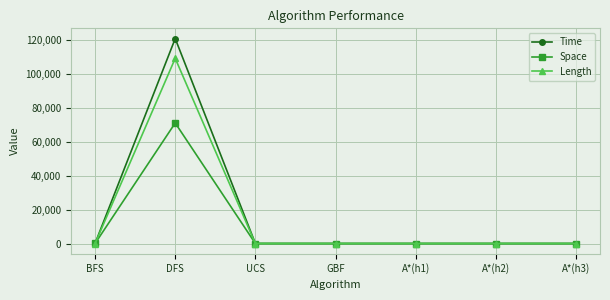

What is the lowest value of the Time series?

5